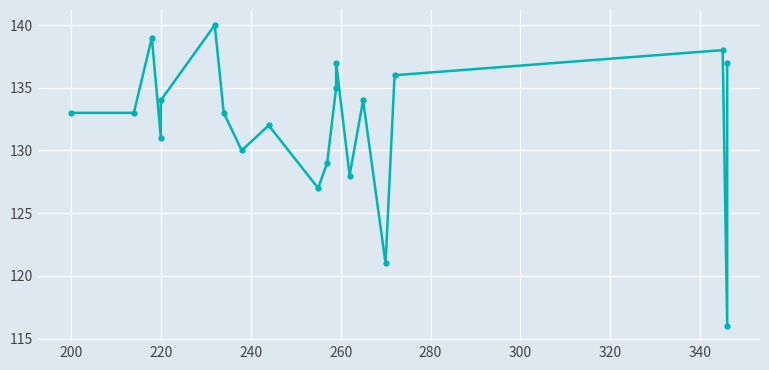

What is the greatest value displayed?

140